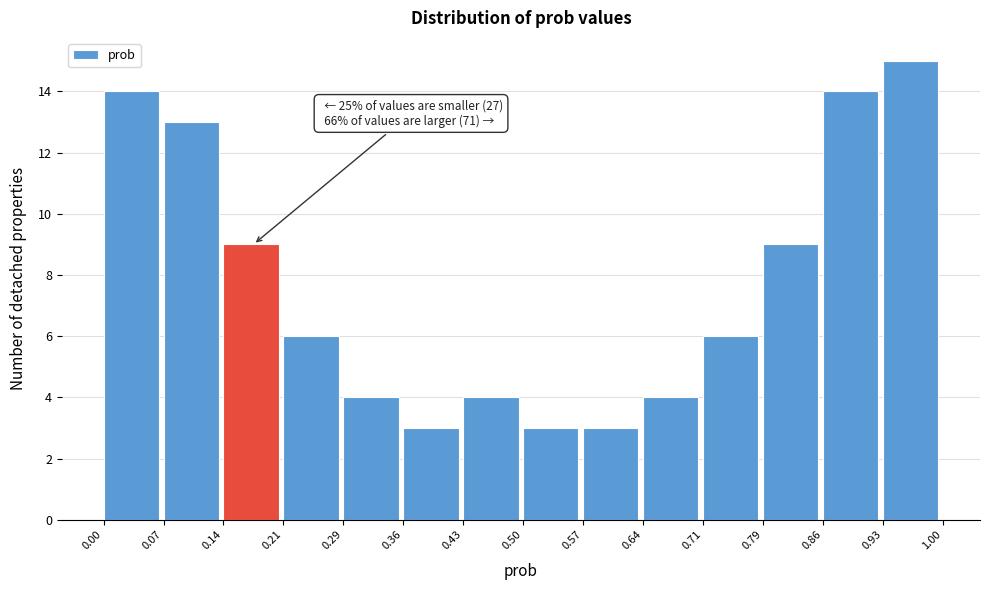

Which range on the x-axis has the tallest bar?

0.93 to 1.00